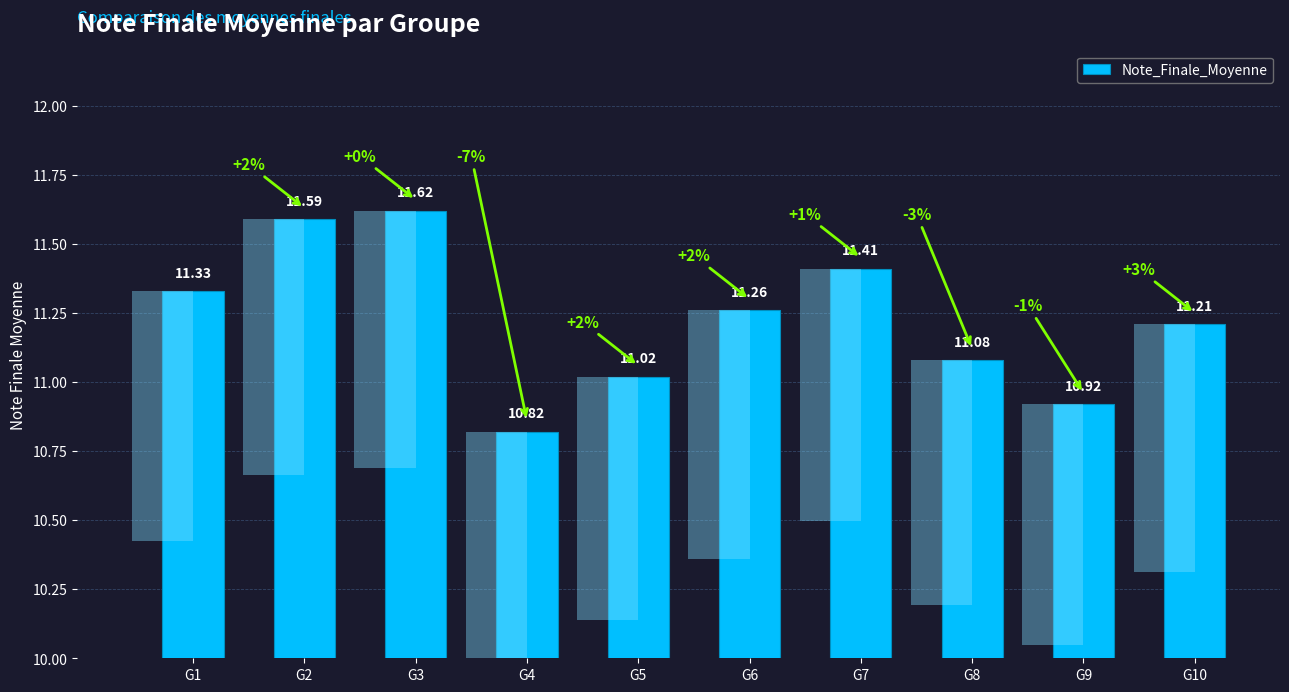

True or false: the data shows 17.0 at G6.

False